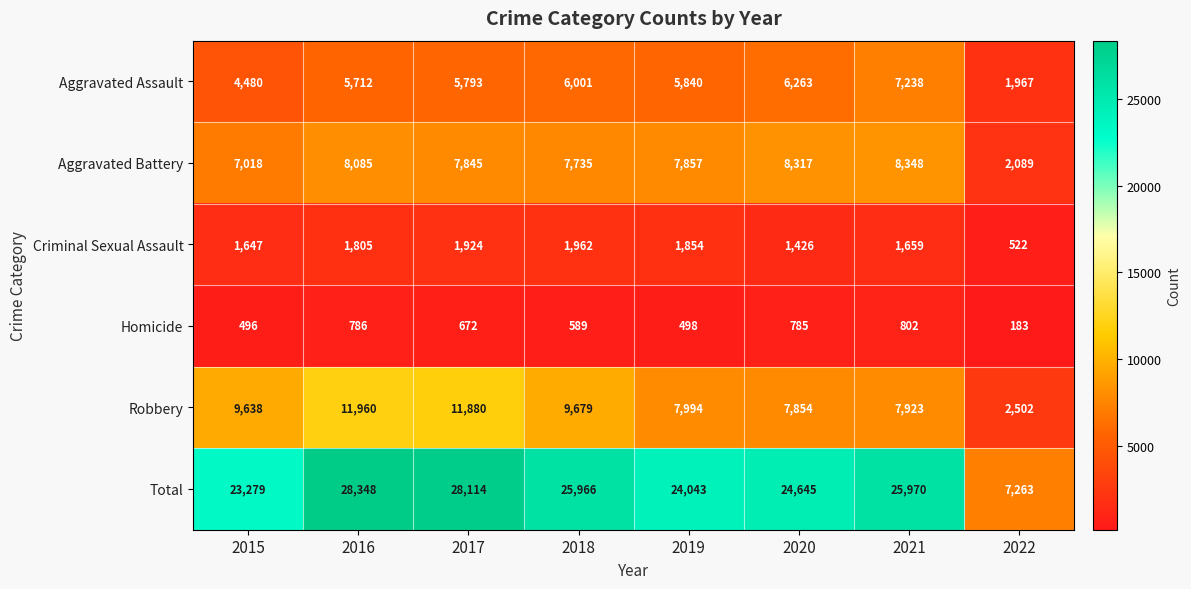

Is it true that Homicide equals 836 at 2015?

False